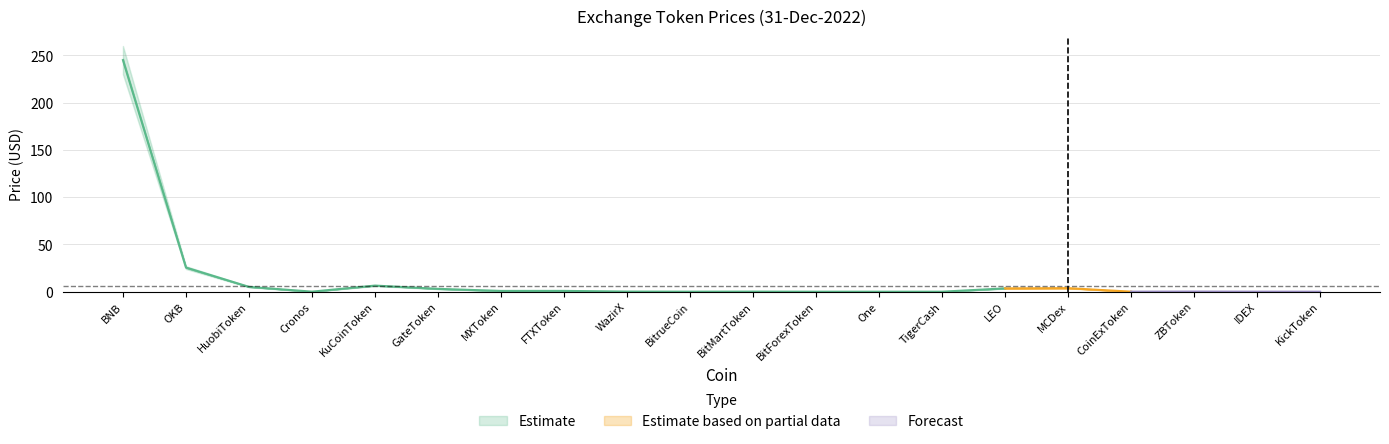

Reading left to right, what are all the values shown in this chart?

Price: 245.1	25.6	5.1	0.1	6.5	3.0	0.8	0.8	0.1	0.0	0.1	0.0	0.0	0.0	3.5	3.7	0.0	0.1	0.0	0.0
Price_upper: 260.0	27.0	5.5	0.1	7.0	3.3	0.9	0.9	0.1	0.0	0.1	0.0	0.0	0.0	3.8	4.0	0.1	0.1	0.0	0.0
Price_lower: 230.0	24.0	4.7	0.1	6.0	2.7	0.7	0.8	0.1	0.0	0.1	0.0	0.0	0.0	3.2	3.5	0.0	0.1	0.0	0.0